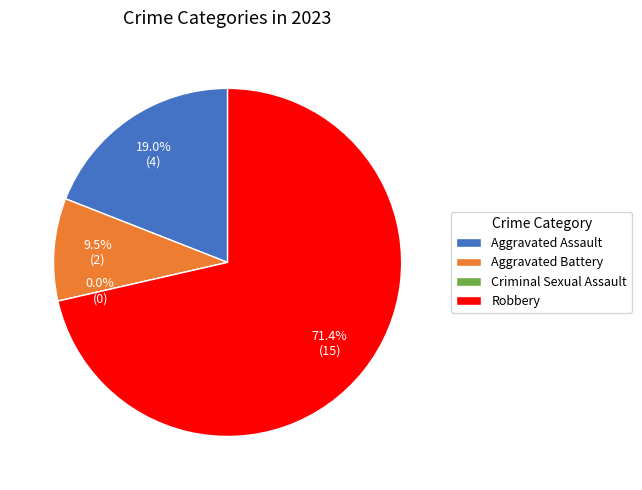

What is the majority slice?

Robbery